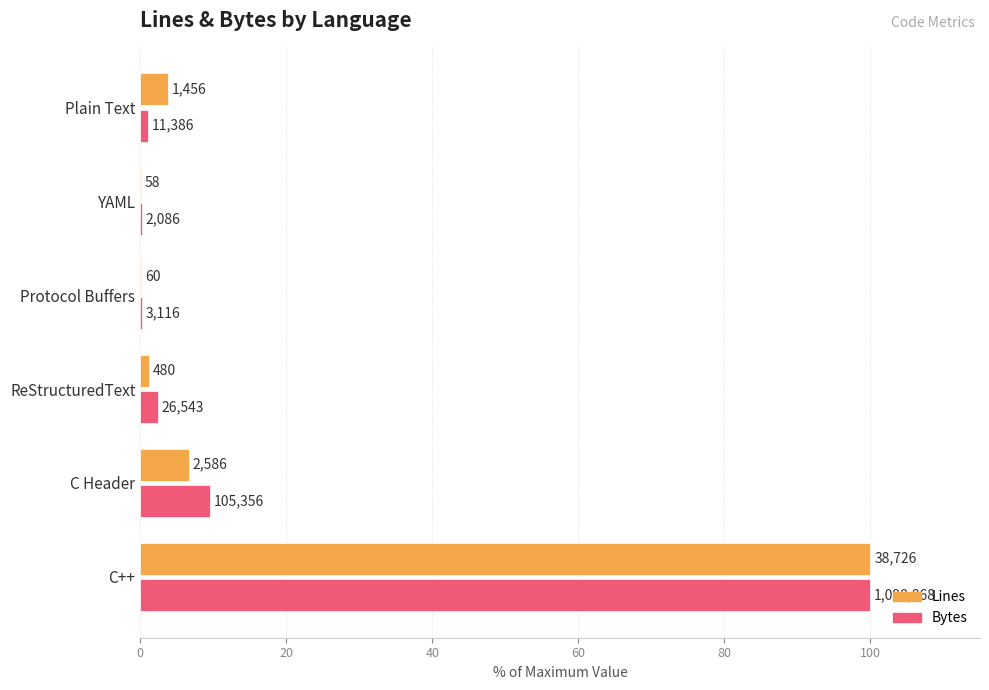

What are all the series names shown in the legend?

Lines, Bytes